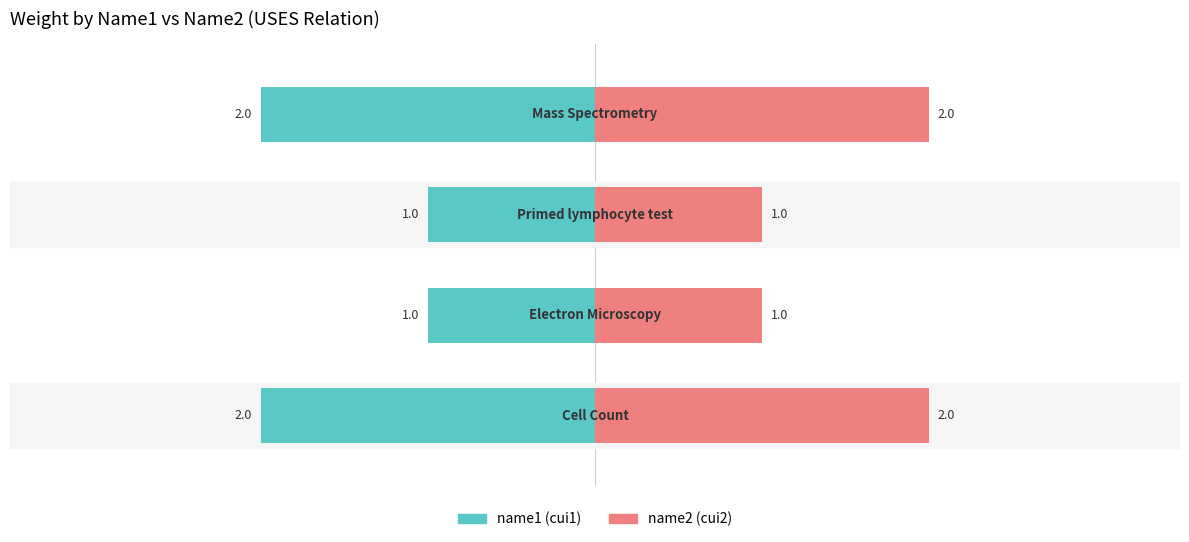

Reading left to right, transcribe all the data shown in this chart.

name1 (cui1): -2	-1	-1	-2
name2: 2	1	1	2